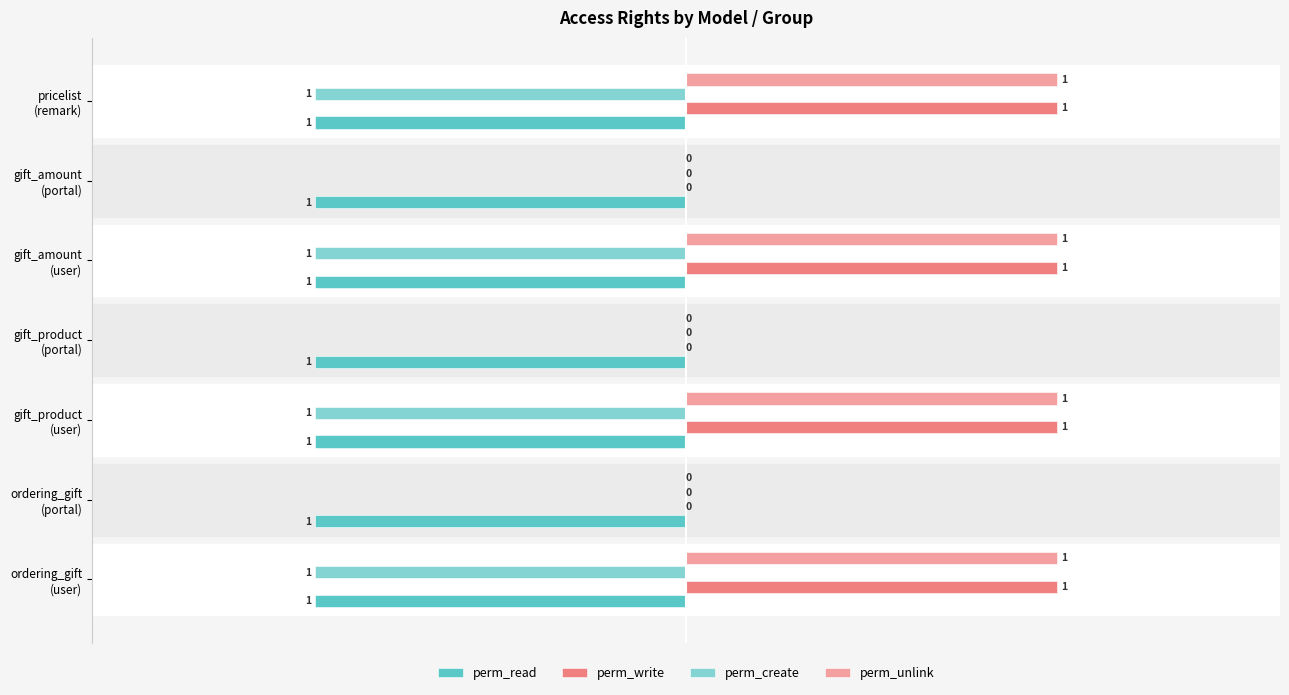

What is the average value of the perm_create series?

-1